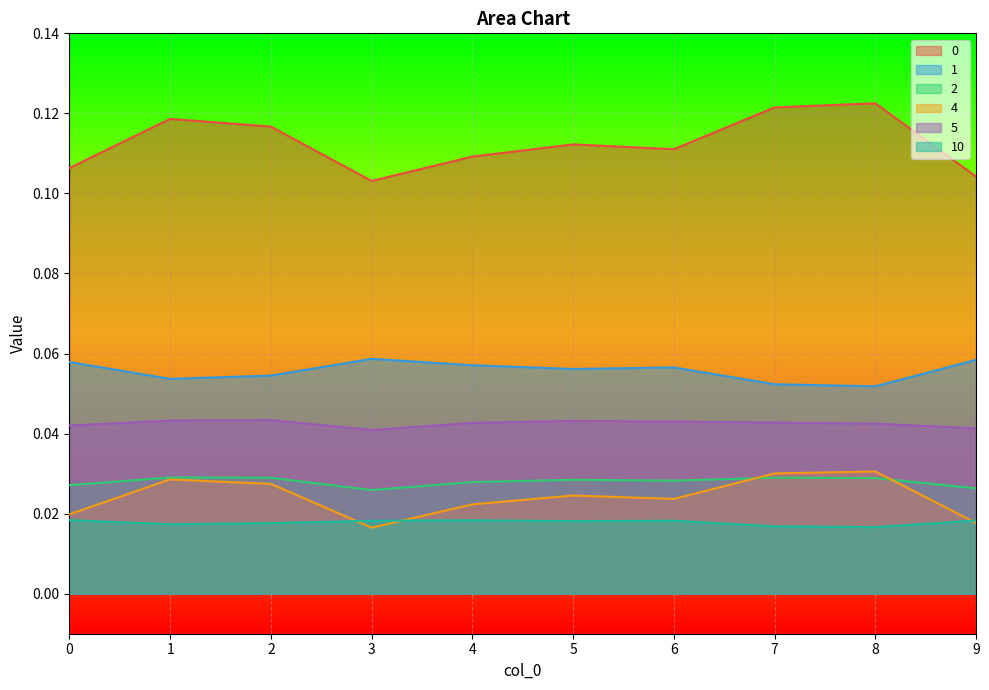

True or false: 1 has a value of 0.1 at 3.

True